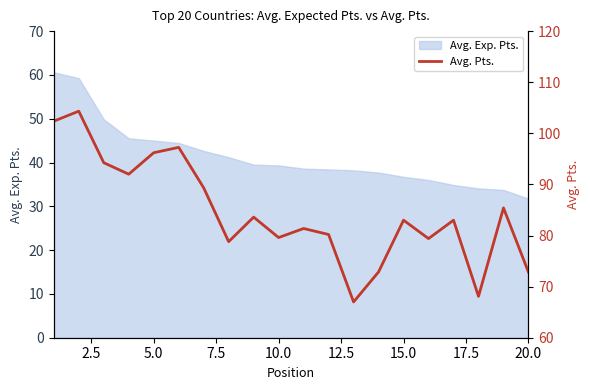

The value of Avg. Exp. Pts. at 20.0 is 54.0. True or false?

False